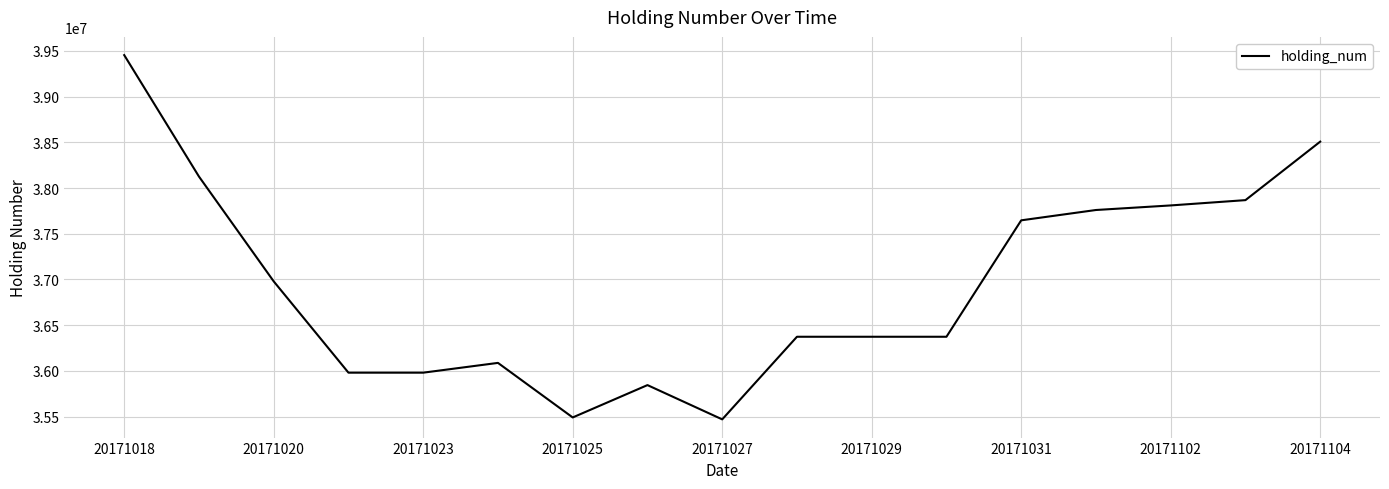

Is this an area chart (filled region under the line)?

No